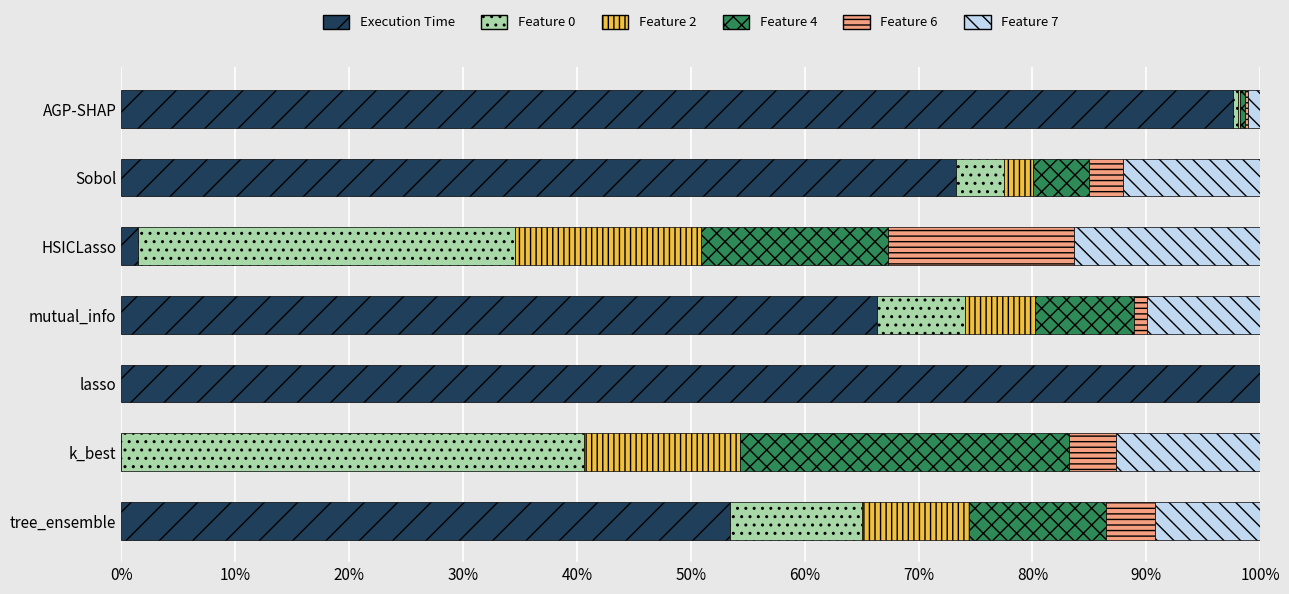

True or false: Execution Time has a value of 28.8 at tree_ensemble.

False